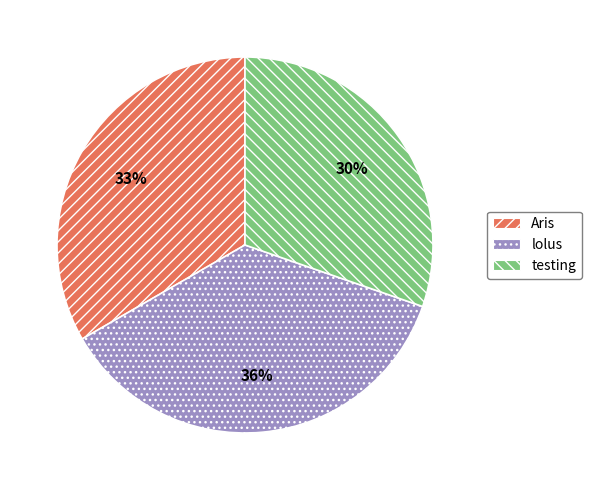

To the nearest percent, what is the difference between the largest and smallest slice percentages?

6%